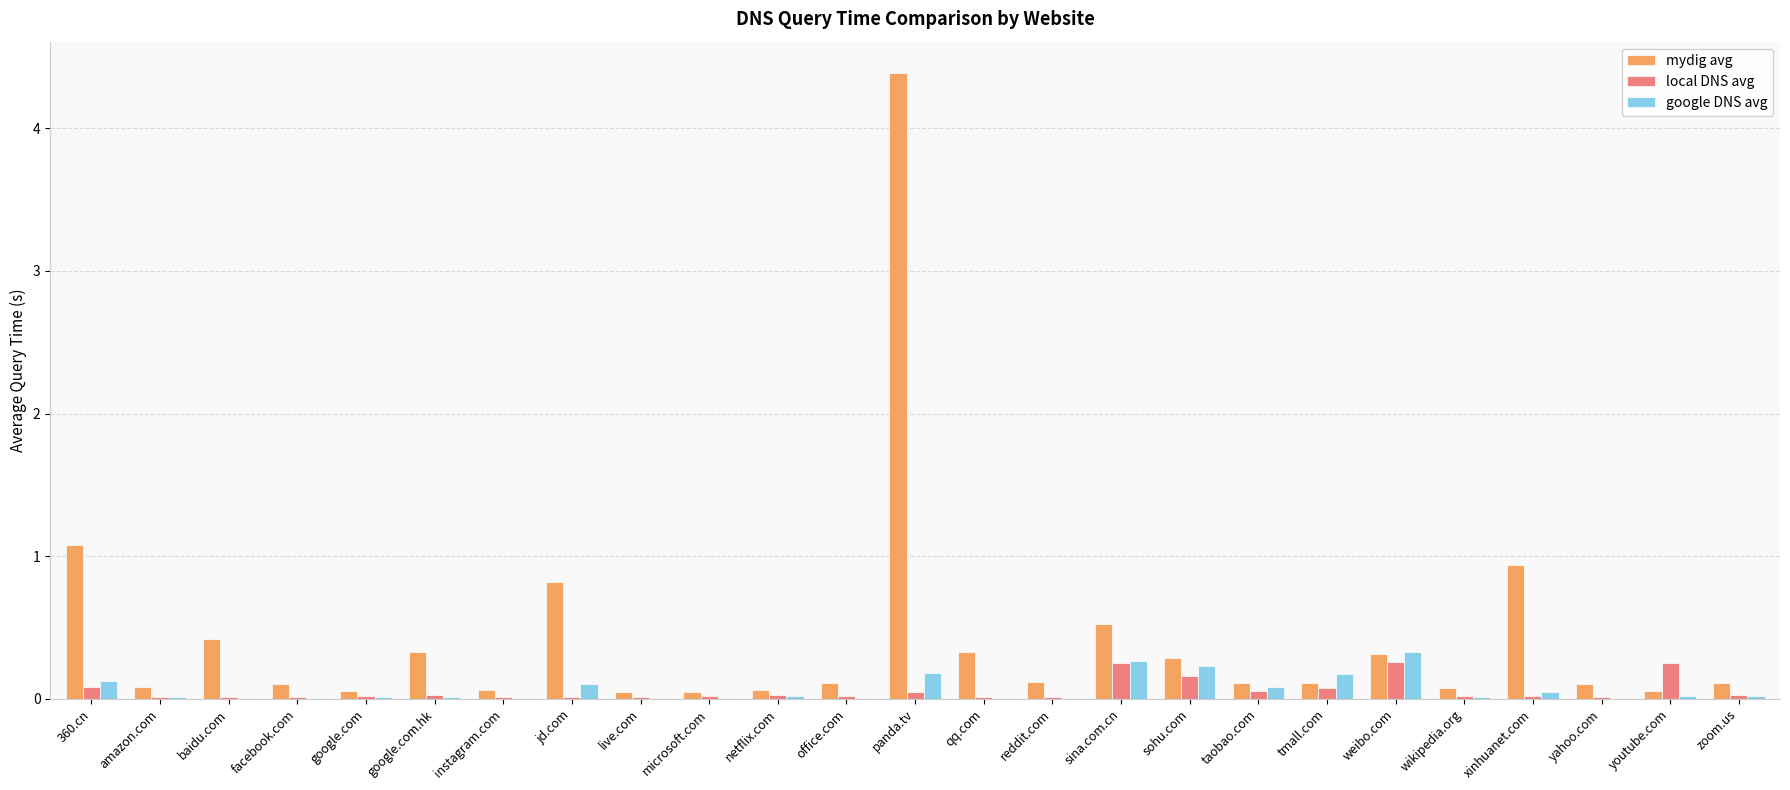

What is the greatest value displayed?

4.4